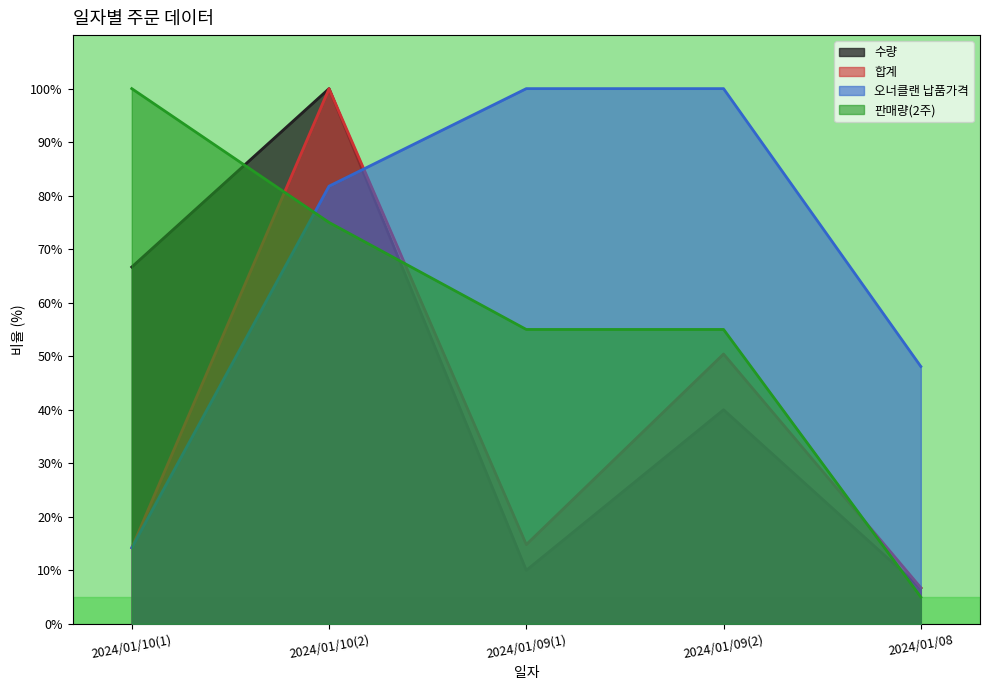

Is it true that 수량 equals 15.5 at 2024/01/09(2)?

False